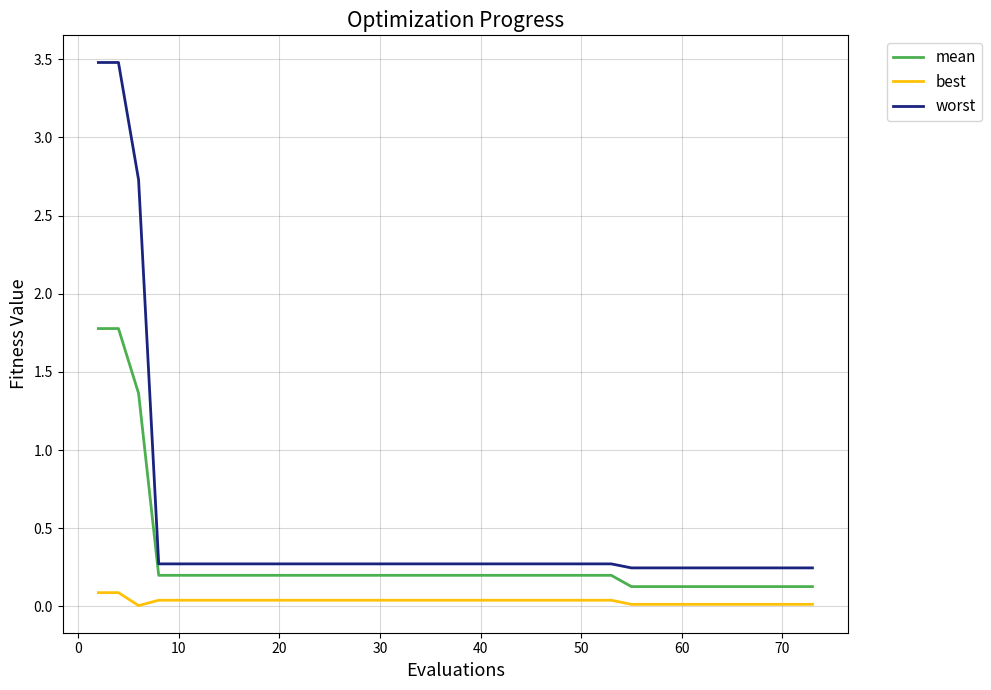

Rank the series by their maximum value, from lowest to highest.

best, mean, worst